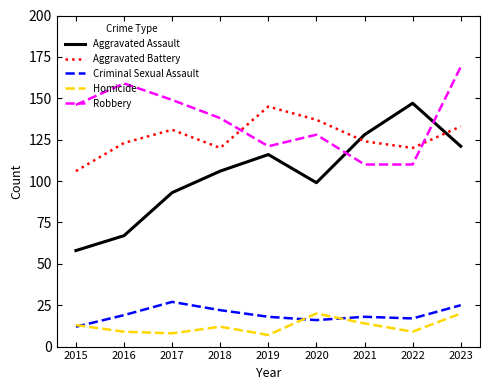

At 2018, list the series in order from smallest to largest.

Homicide, Criminal Sexual Assault, Aggravated Assault, Aggravated Battery, Robbery